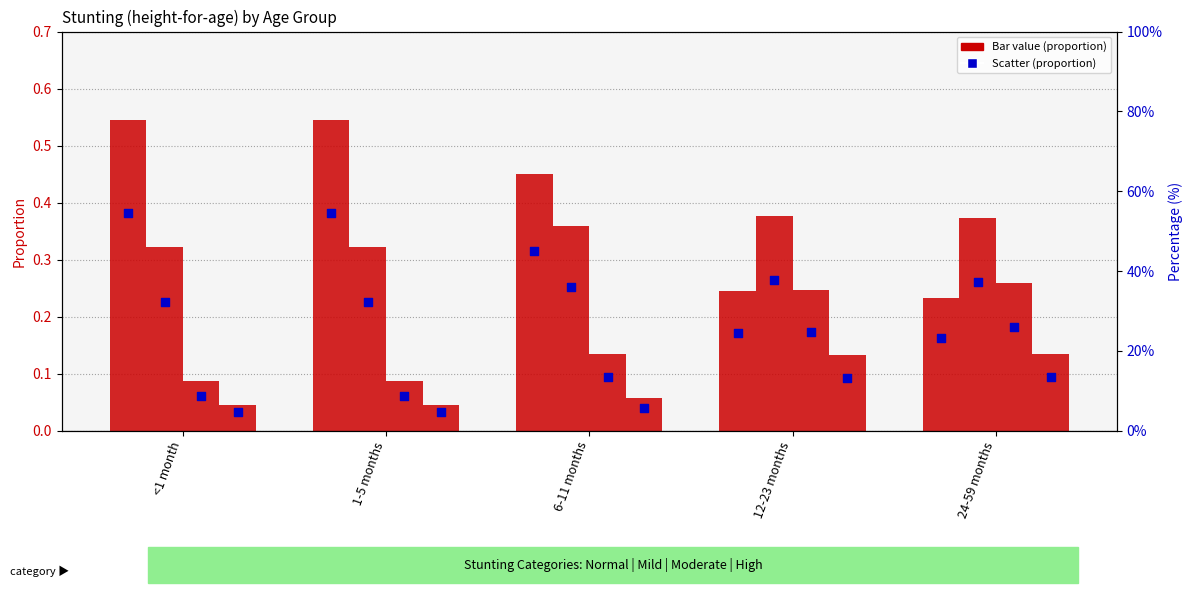

At how many categories does at least one series exceed 0?

5